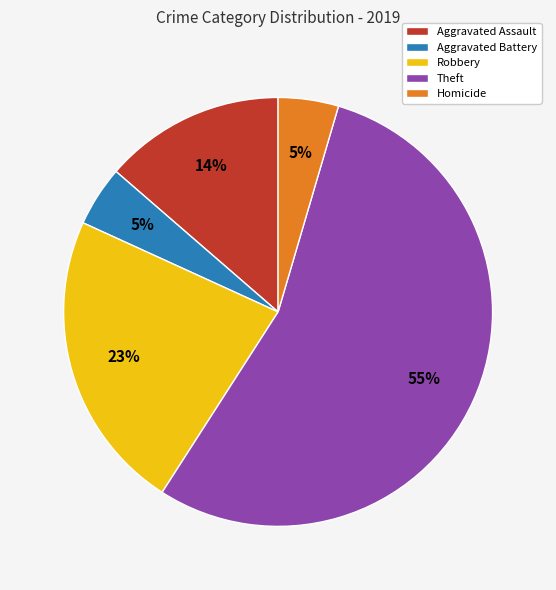

Which category has the biggest portion of the pie?

Theft